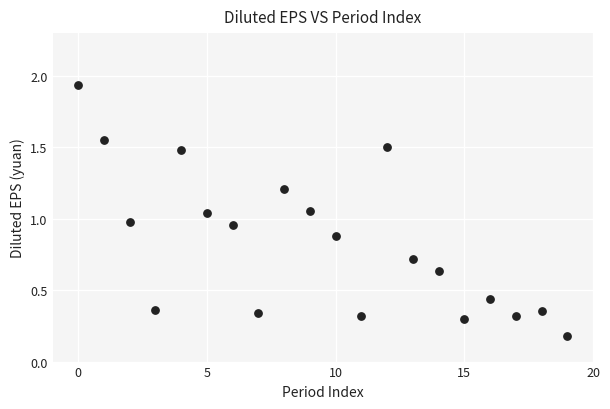

What is the range of Y values (max minus min)?

1.8